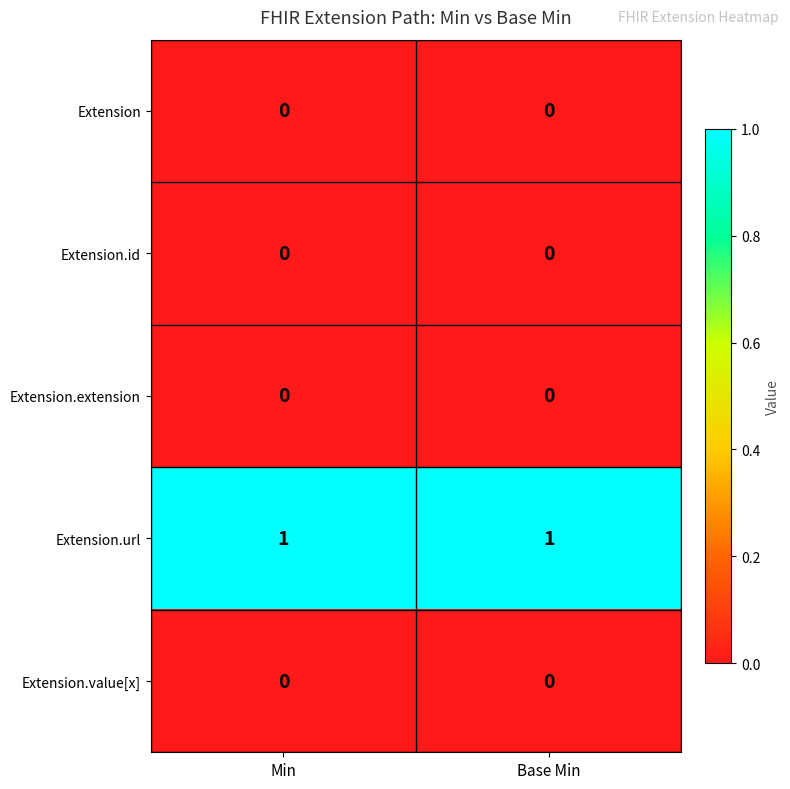

What is the difference between the highest and lowest values at Base Min?

1